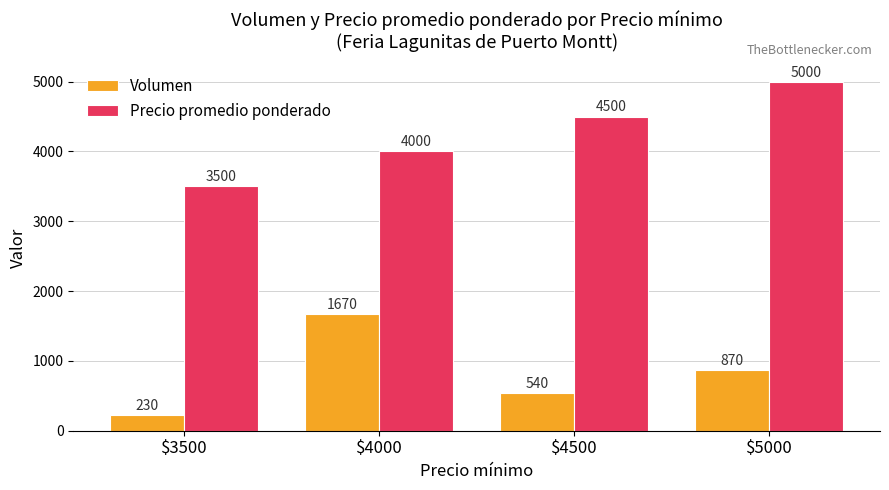

What is the maximum value for Volumen?

1670